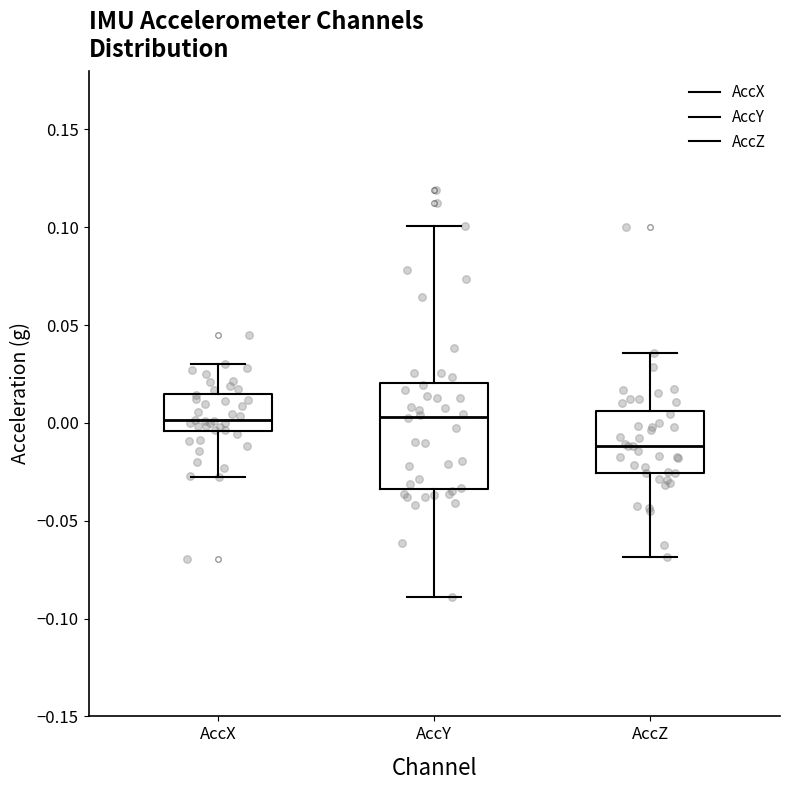

Comparing the boxes themselves (not the whiskers), which one is the tallest?

AccY